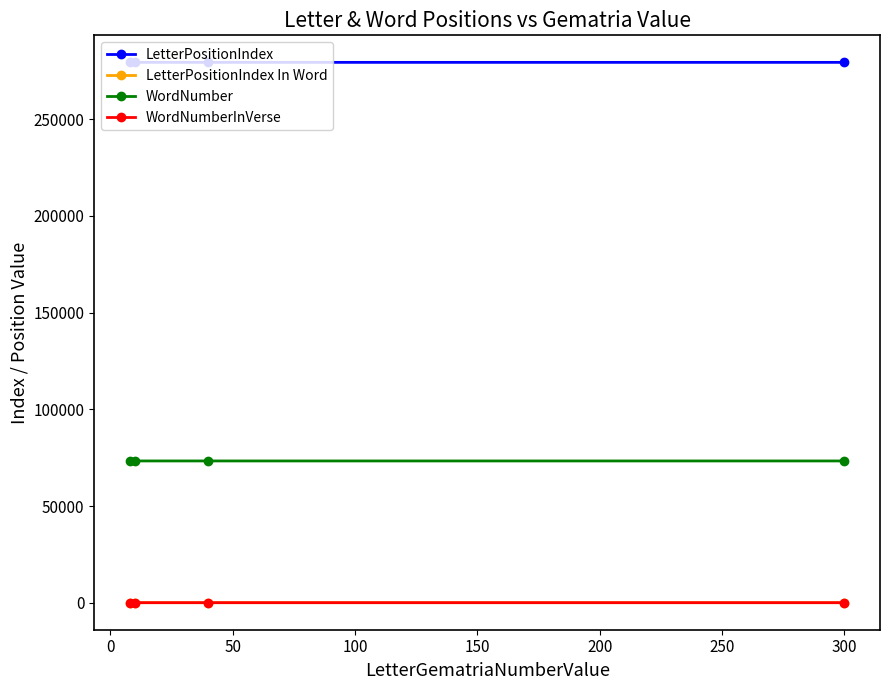

In LetterPositionIndex, how many points are lower than both neighbors (excluding endpoints)?

1